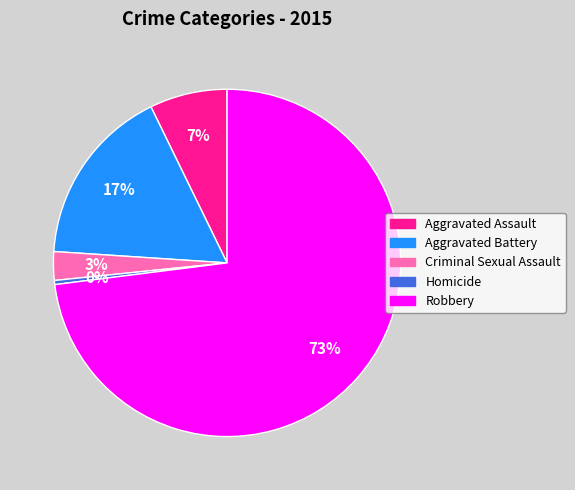

Does Robbery represent more than half of the total?

Yes